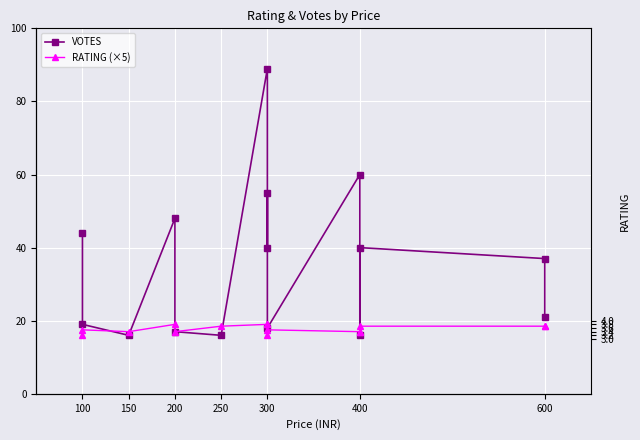

True or false: VOTES has a value of 8.9 at 150.

False